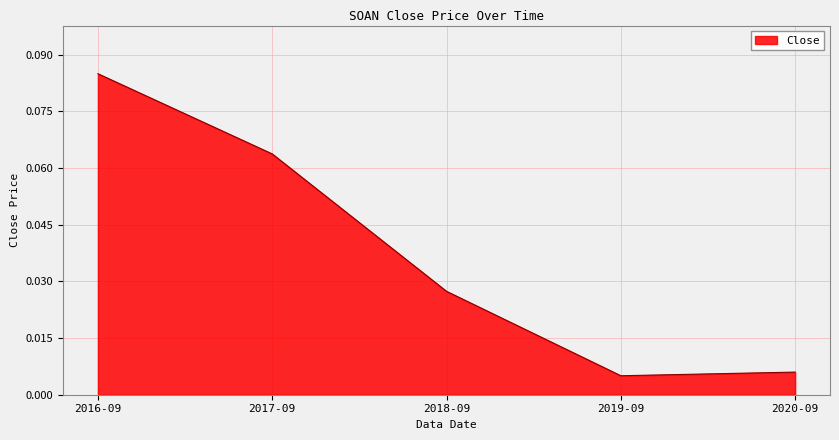

The chart shows a value of 0.0 at 2016-09. True or false?

False